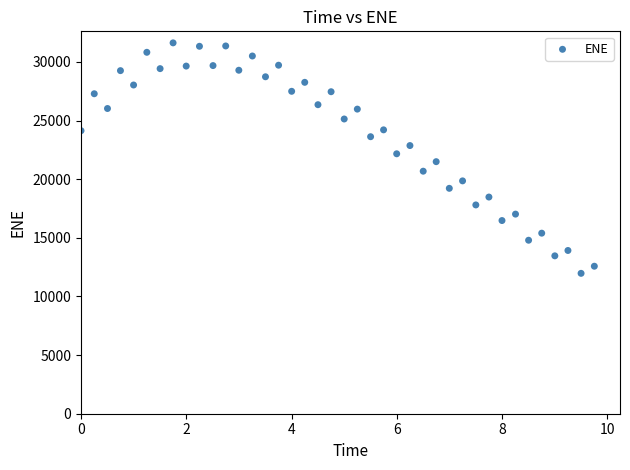

What is the range of Y values (max minus min)?

19658.6